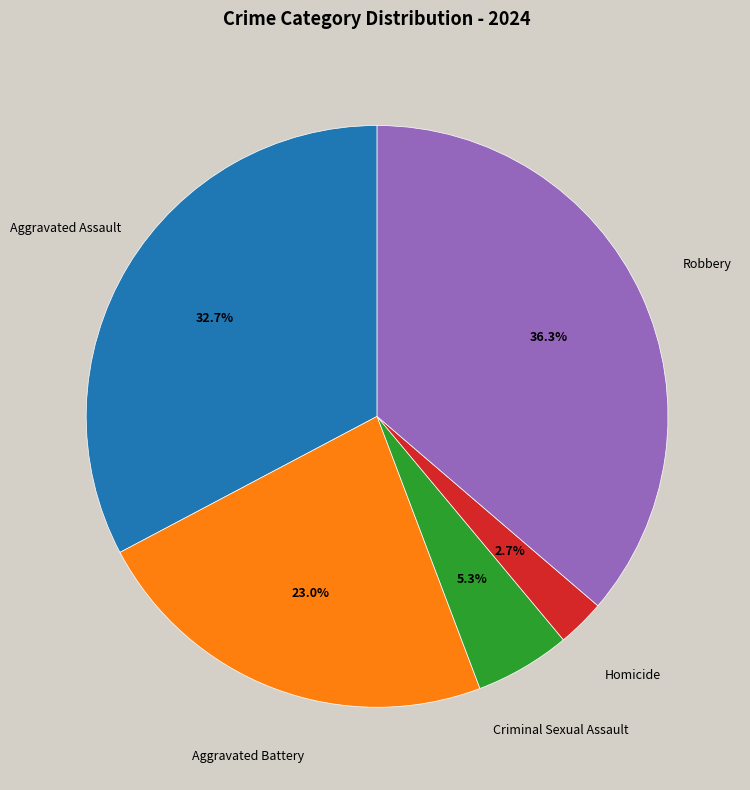

Is it true that Criminal Sexual Assault is 1% of the pie?

False